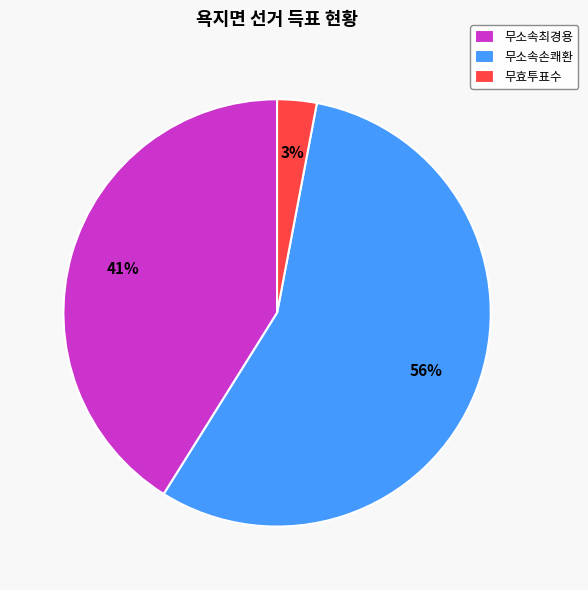

Do 무소속최경용 and 무효투표수 together represent more than half of the pie?

No